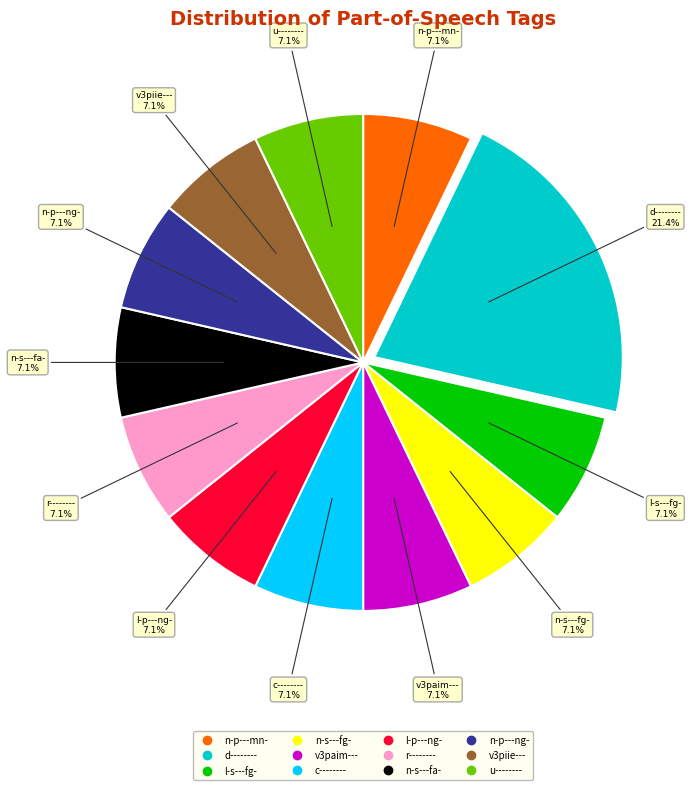

To the nearest percent, what is the average slice percentage?

8%